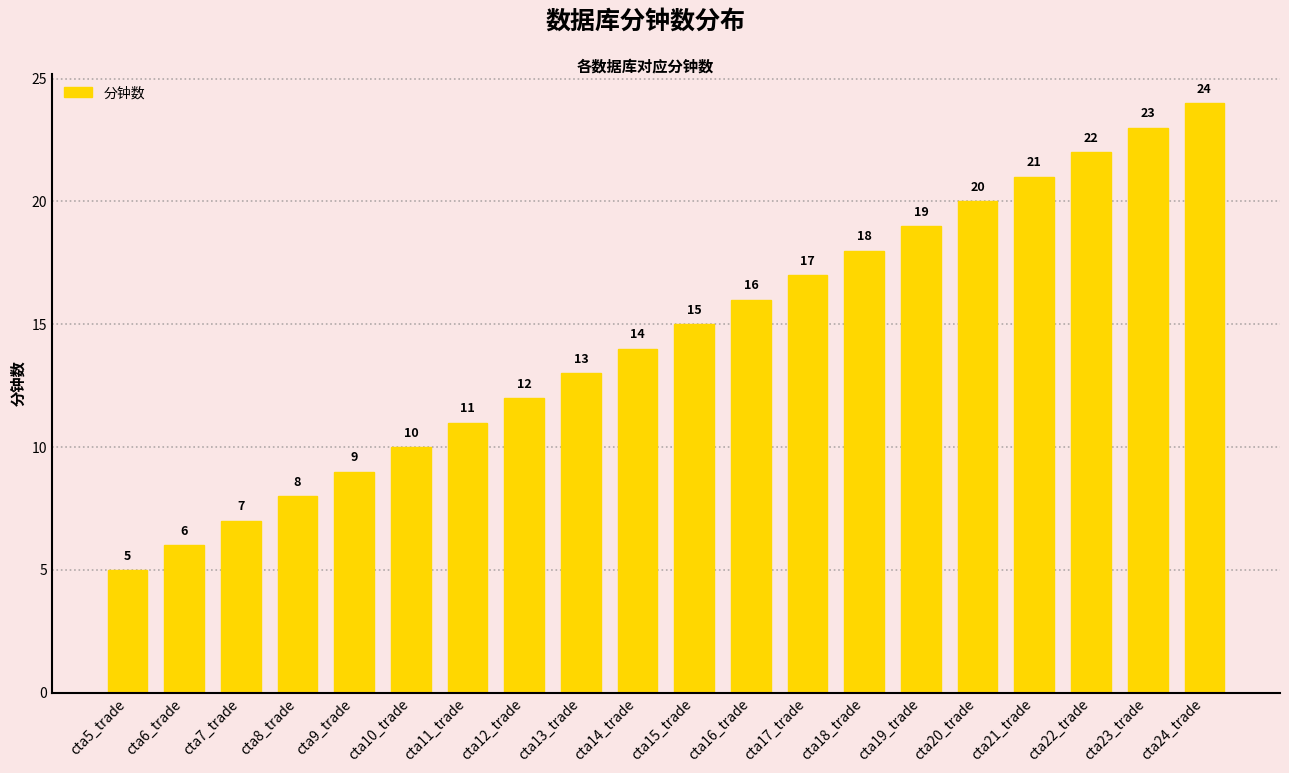

Does the chart contain any negative values?

No